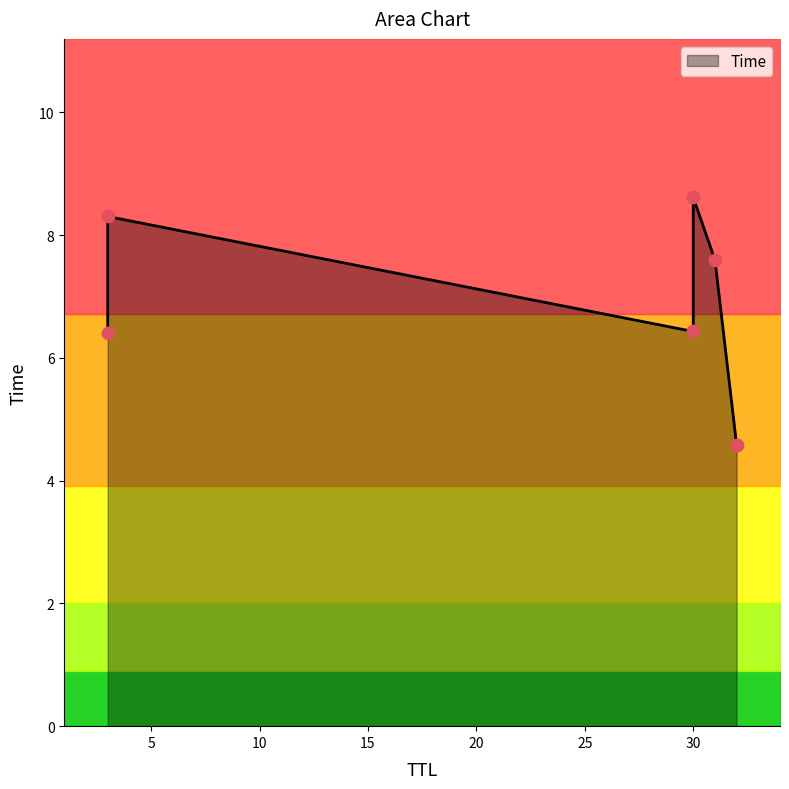

What is the change in value from 31 to 3?

+0.7